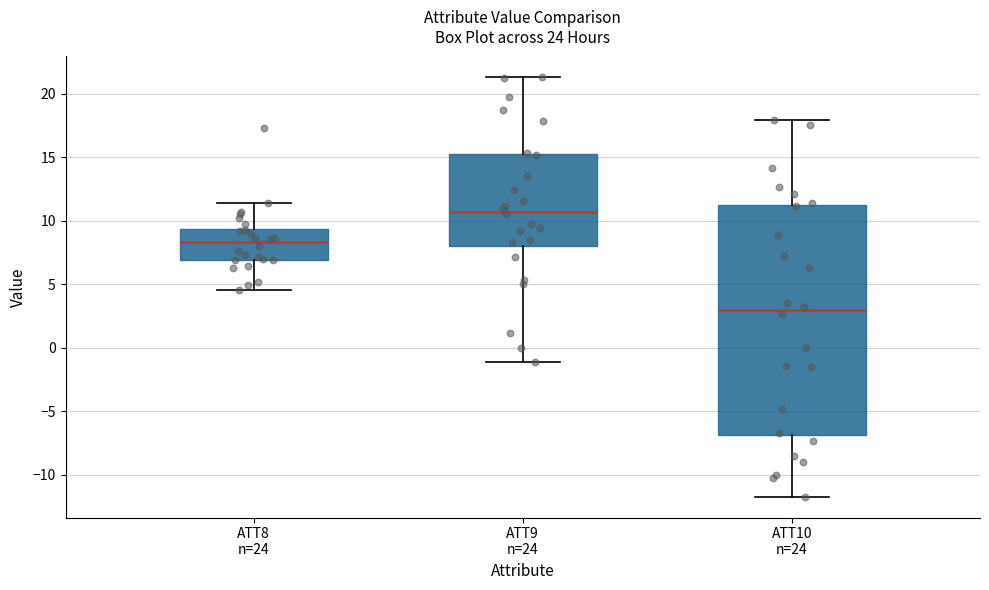

Comparing the boxes themselves (not the whiskers), which one is the tallest?

ATT10 n=24